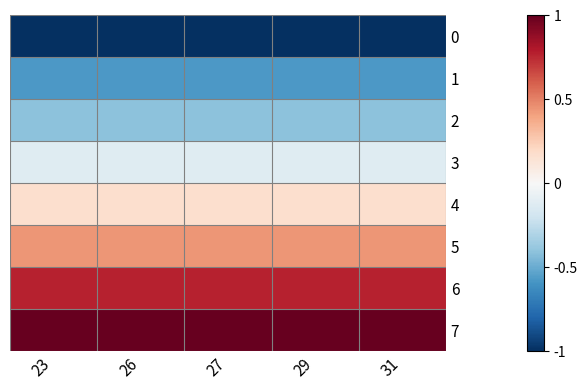

Which series has the largest total across all categories?

7